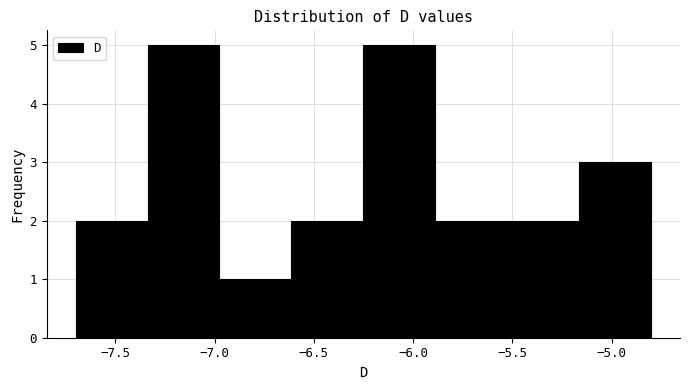

Reading left to right, transcribe this chart: for each bar, give the range it covers on the x-axis and its height. Neither the bar edges nor the heights are printed on the chart, so give them approximately, as read against the axes.

-7.70 to -7.35: 2
-7.35 to -6.95: 5
-6.95 to -6.60: 1
-6.60 to -6.25: 2
-6.25 to -5.90: 5
-5.90 to -5.50: 2
-5.50 to -5.15: 2
-5.15 to -4.80: 3